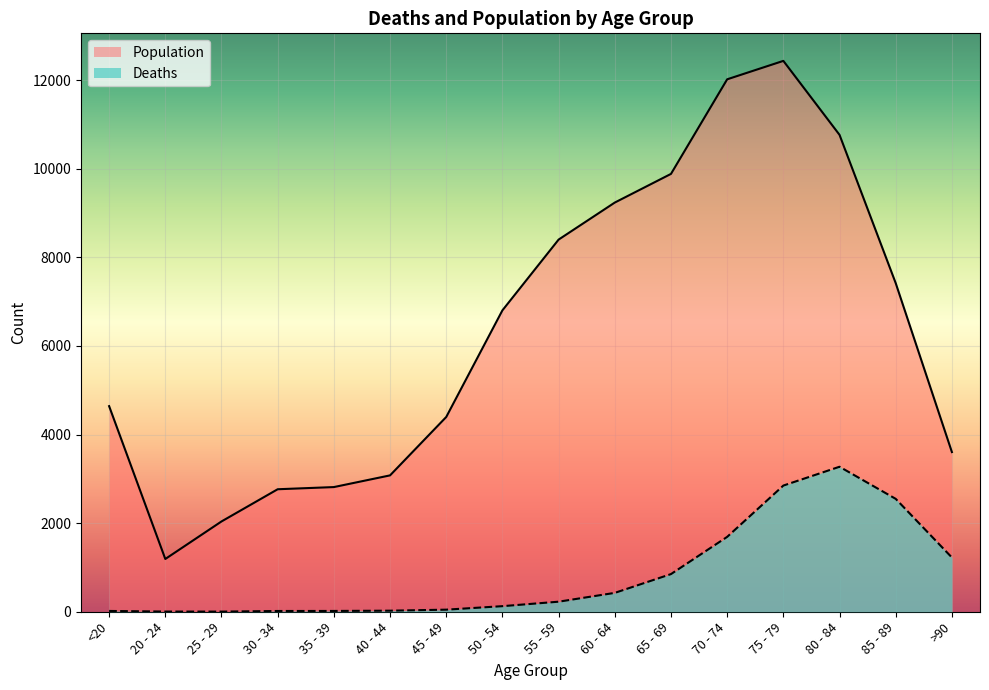

Is the value of Population at 20 - 24 greater than the value of Deaths at 65 - 69?

Yes